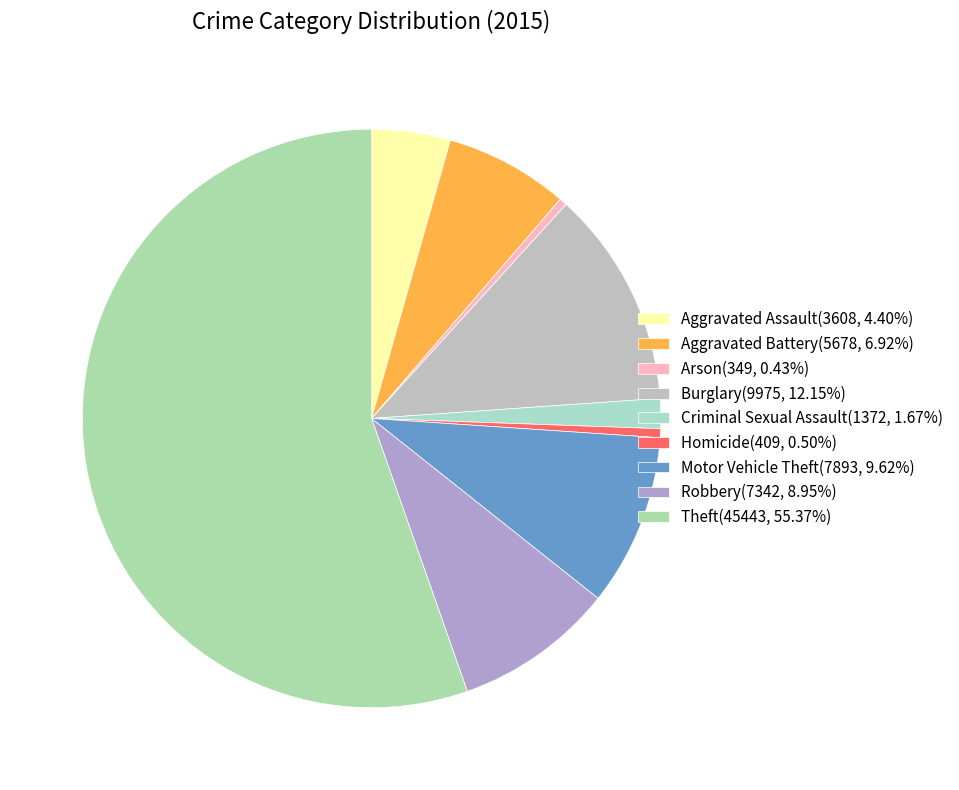

Is Homicide the majority of the pie?

No